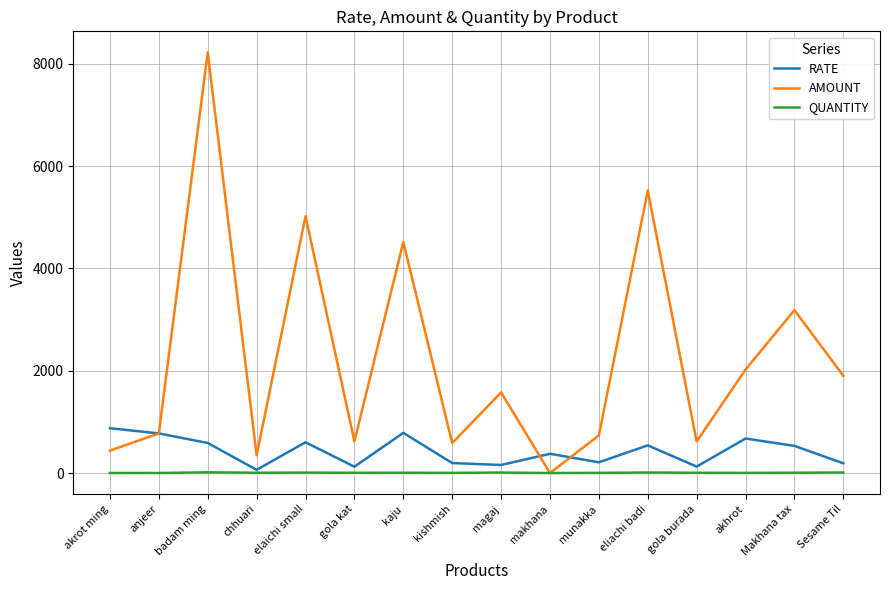

True or false: RATE has more than 0 points higher than both neighbors.

True